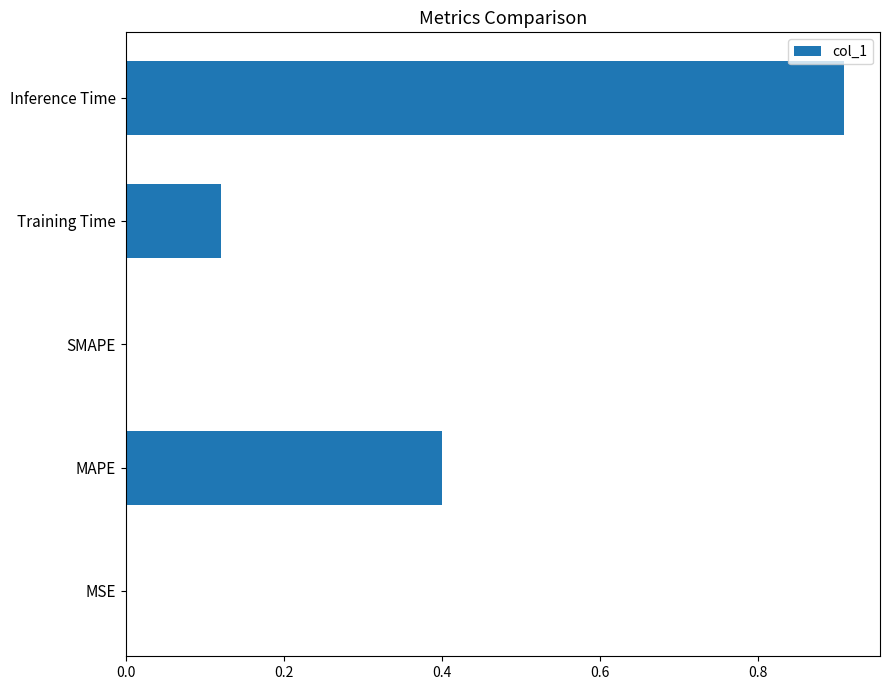

Between Inference Time and Training Time, which is larger?

Inference Time